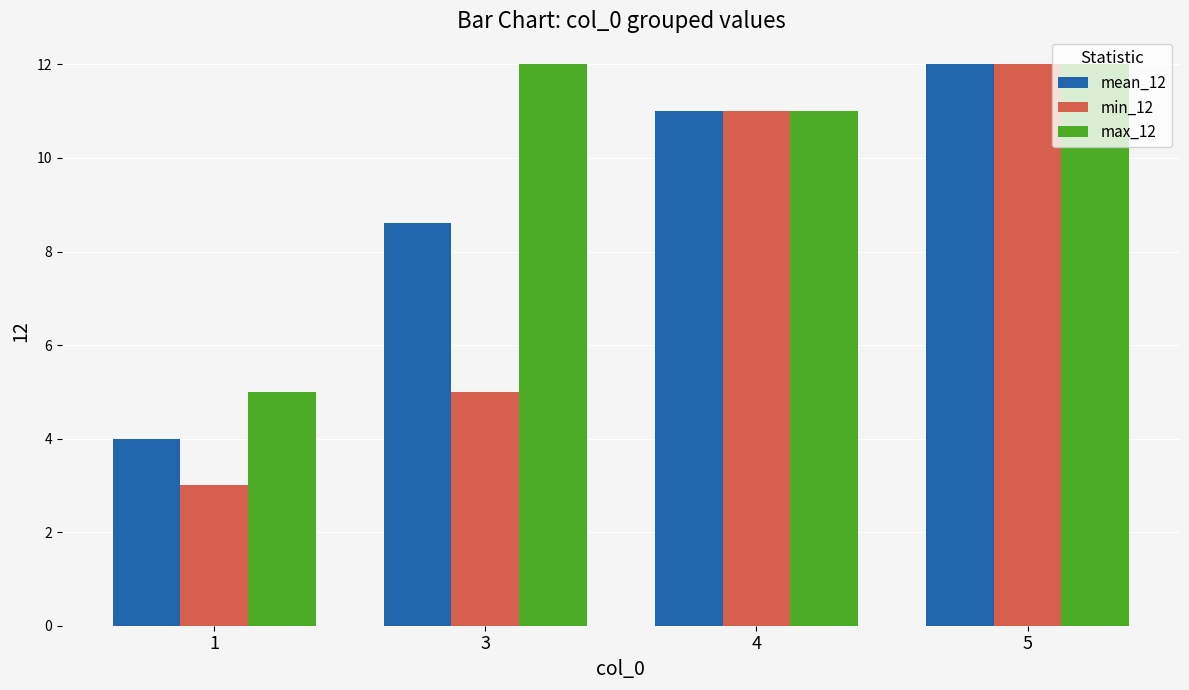

How many groups of bars are there?

4